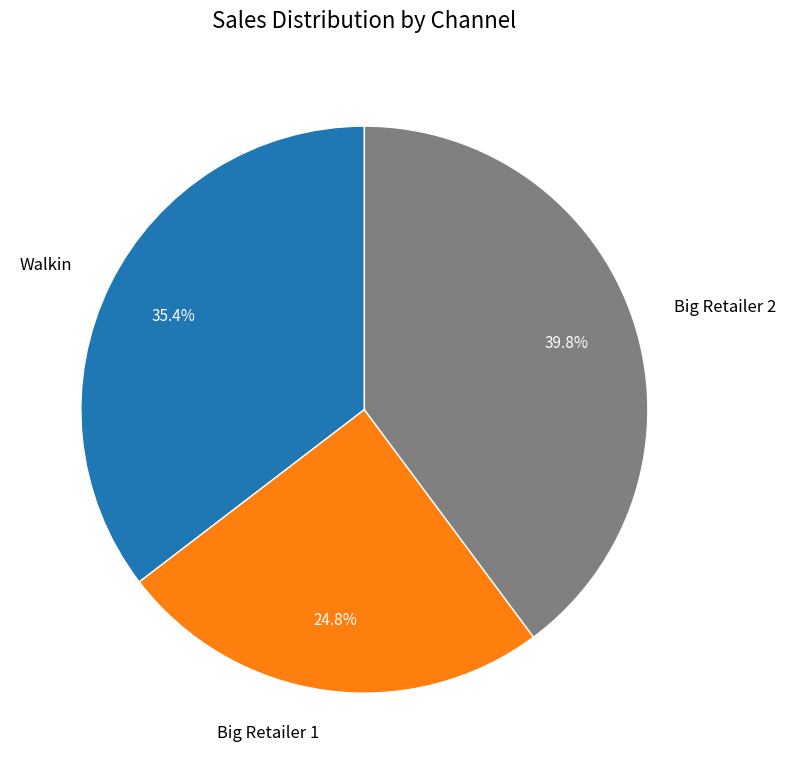

How many segments does this pie chart have?

3